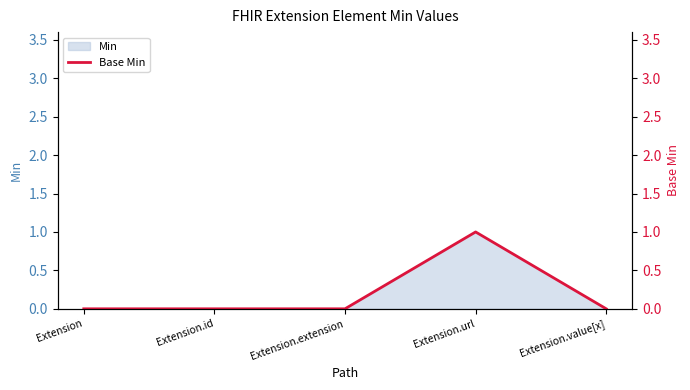

The value at Extension.value[x] is 0. True or false?

True